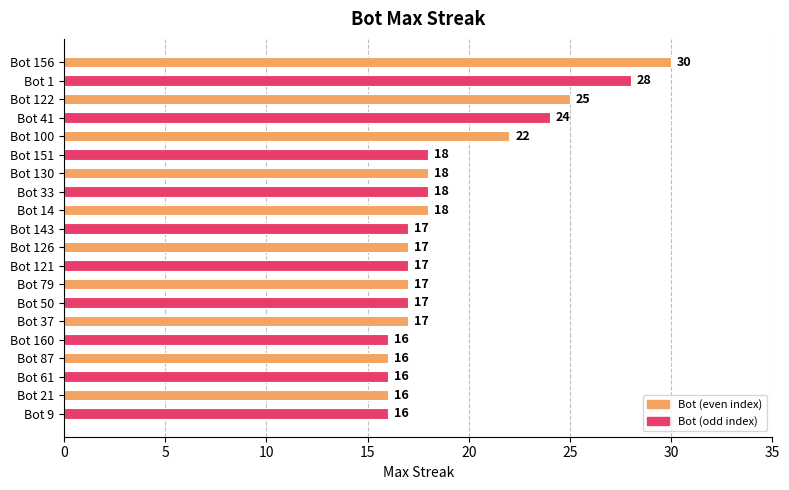

What is the average value?

19